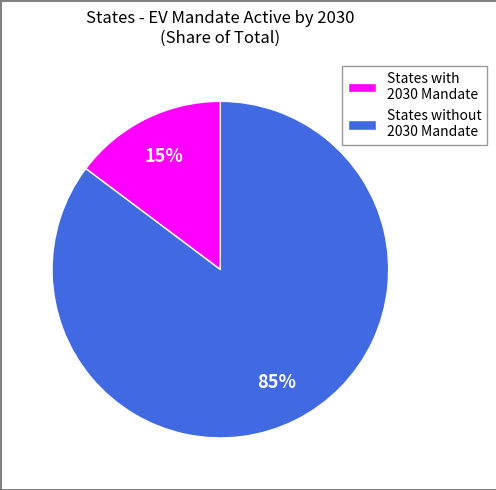

Which slice is the smallest?

States with 2030 Mandate